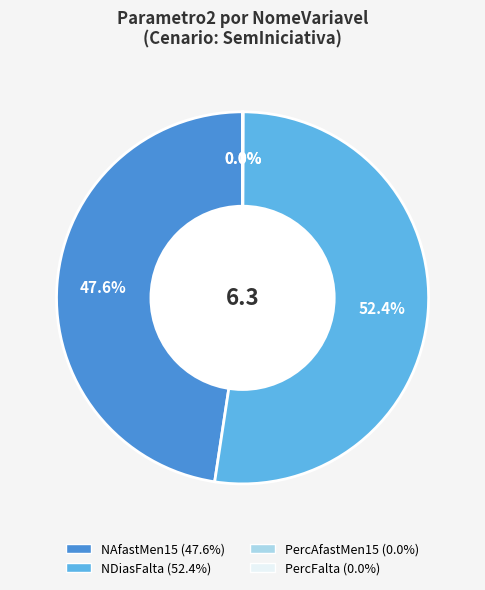

Does NAfastMen15 represent more than half of the total?

No